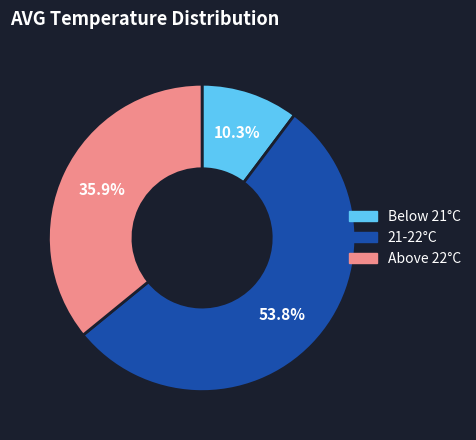

How many segments does this pie chart have?

3